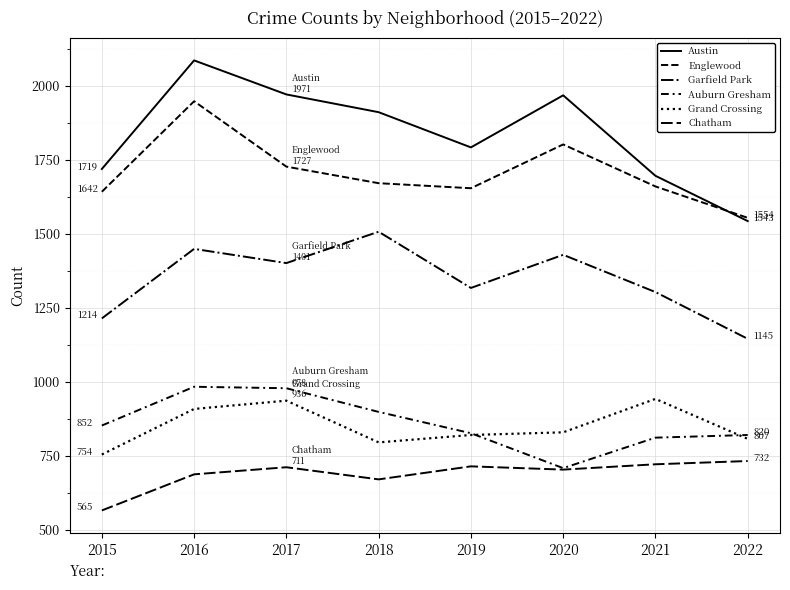

What is the sum of the Grand Crossing values at 2022 and 2018?

1602